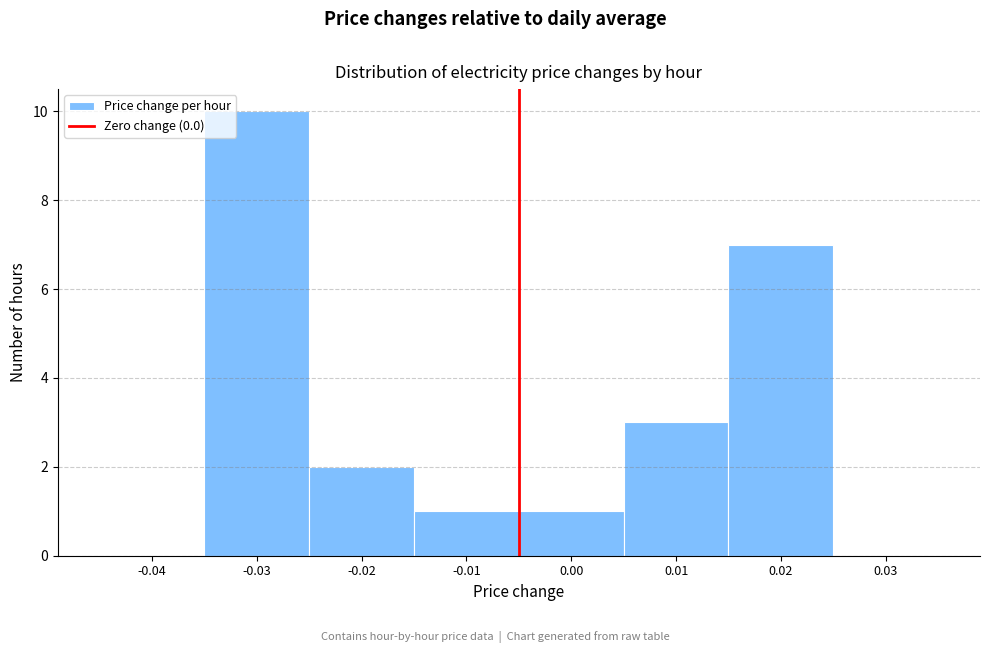

Reading right to left, list all the values displayed in this chart.

0.03=0	0.02=7	0.01=3	0.00=1	-0.01=1	-0.02=2	-0.03=10	-0.04=0